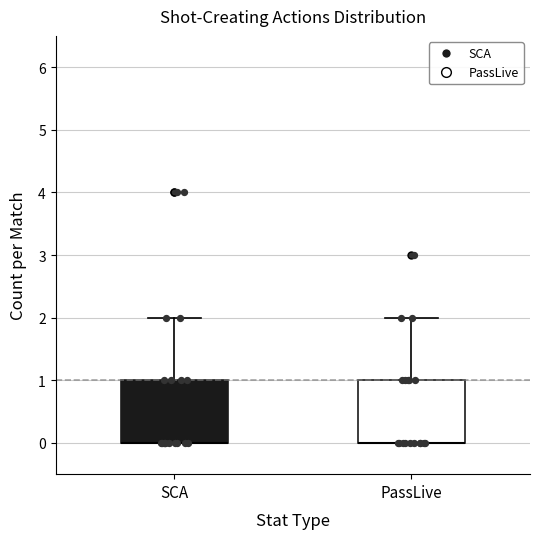

Reading left to right, read every box against the y-axis: the position of its median line, the range the box covers, and the ends of its whiskers. The values are not printed on the chart, so give them approximately, as read against the axis.

SCA: median 0 (drawn on the box's lower edge), box 0 to 1, whiskers 0 to 2
PassLive: median 0 (drawn on the box's lower edge), box 0 to 1, whiskers 0 to 2